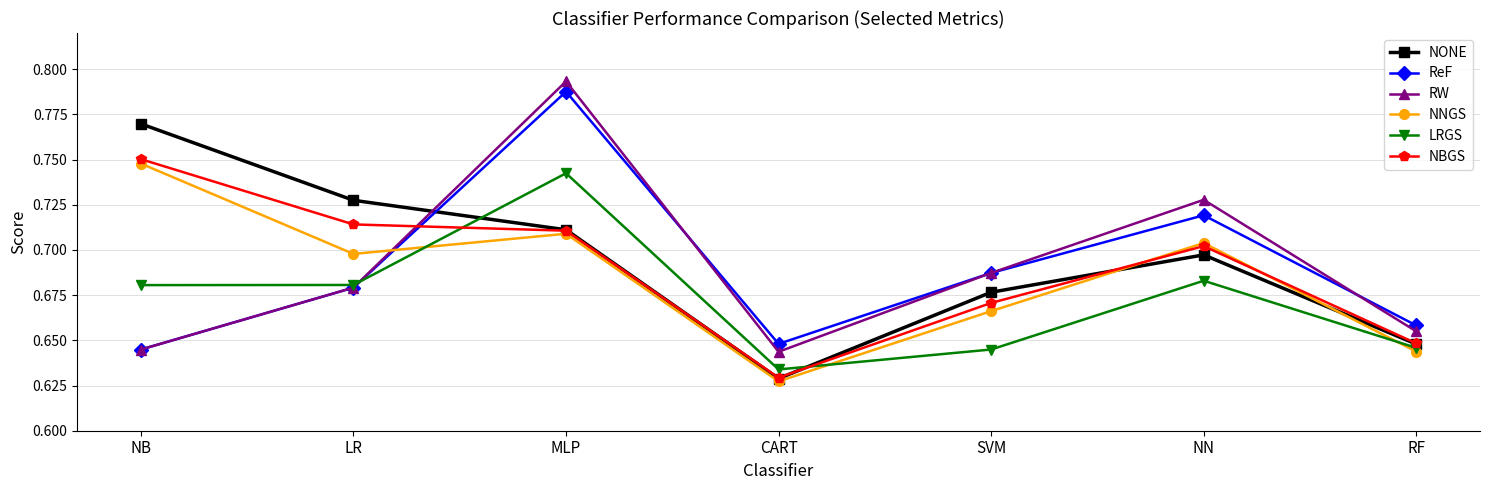

Between NN and RF, which series saw the biggest shift?

RW